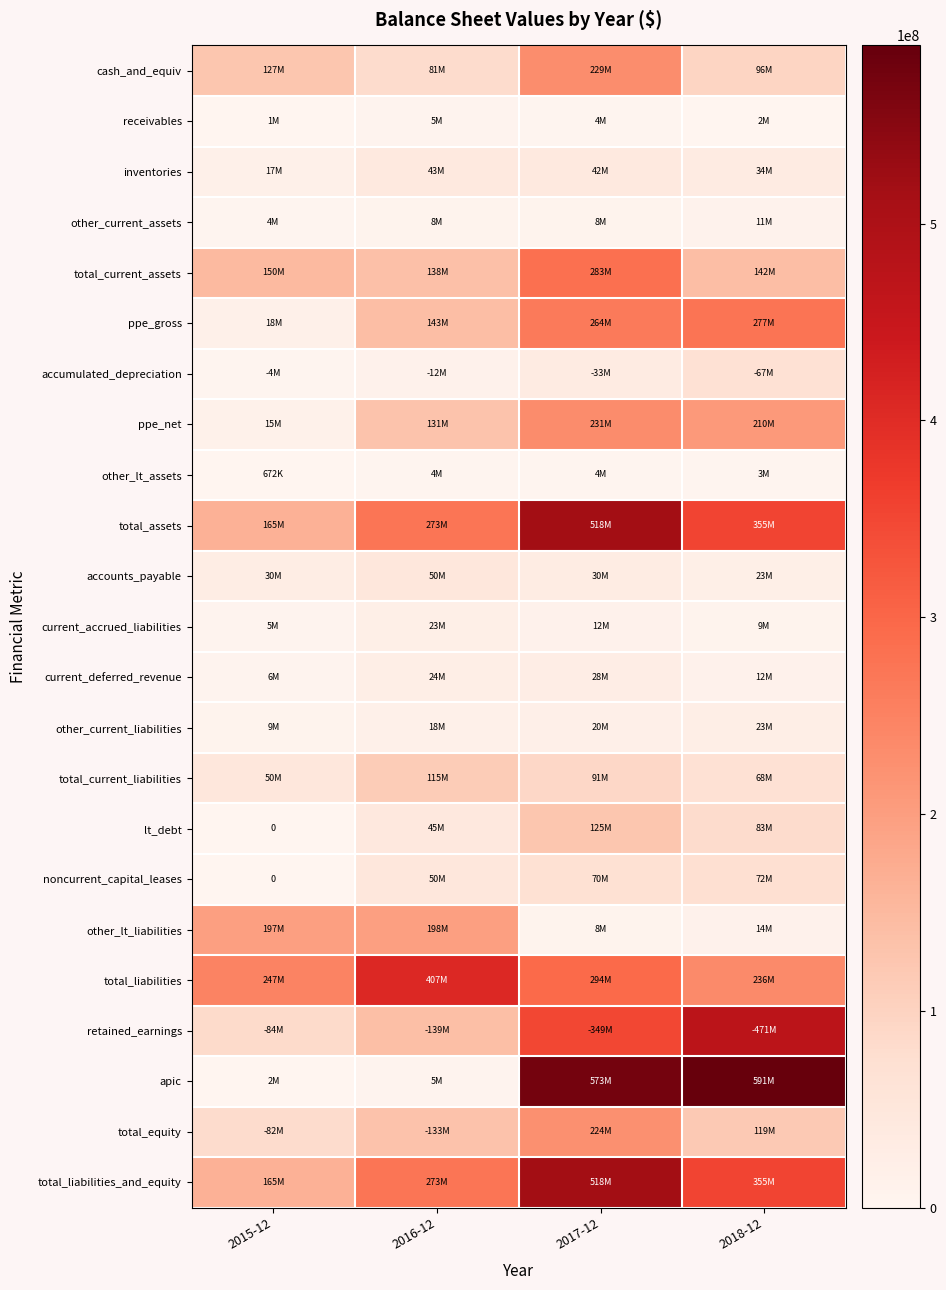

What is the sum of the apic values at 2015-12 and 2017-12?

574255000